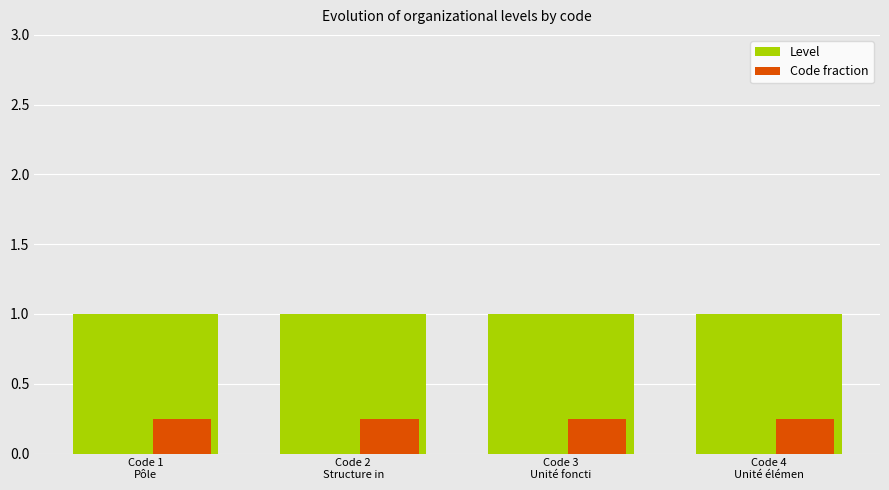

What is the label of the 4th bar from the left?

Code 4
Unité élémen